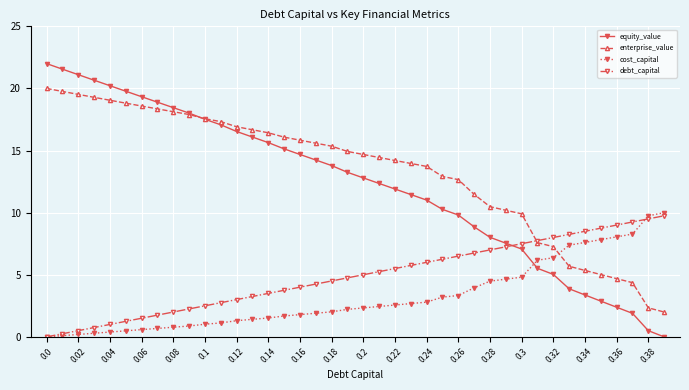

What is the value of the enterprise_value point at the 9th from the left?

18.1